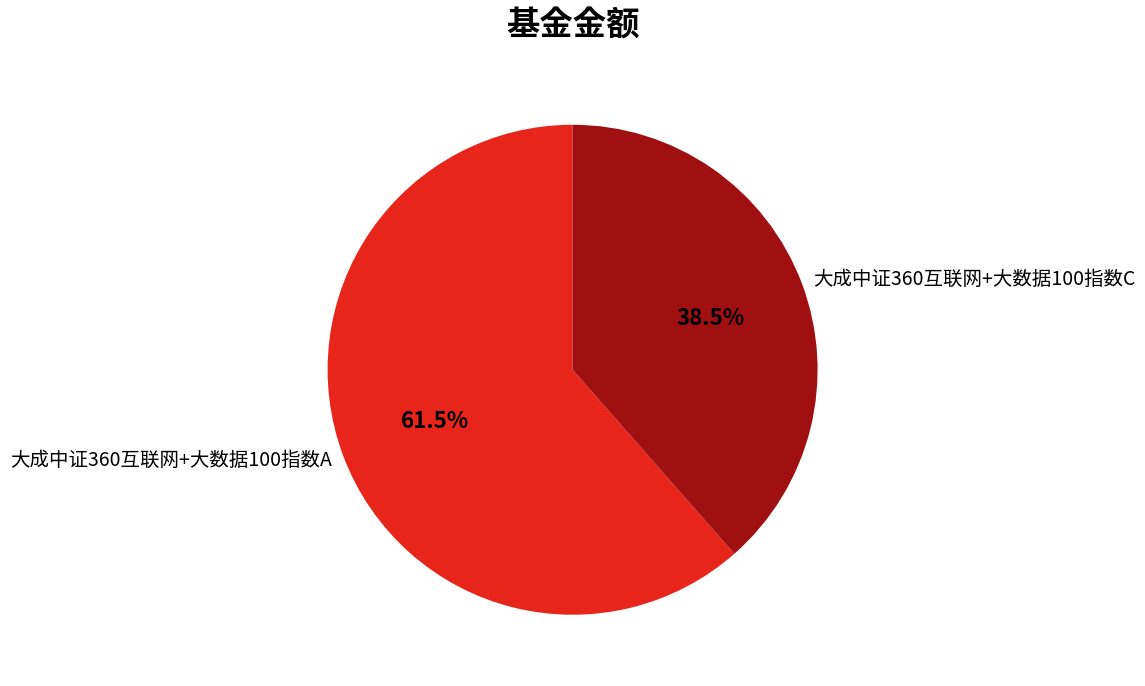

Count the number of slices in the pie.

2